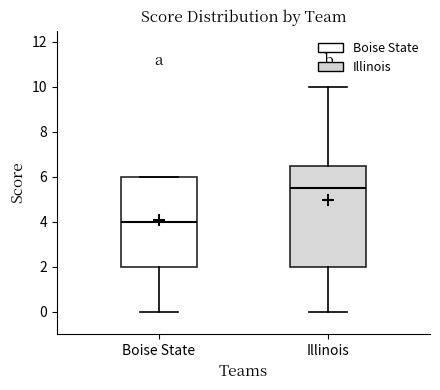

Reading left to right, read every box against the y-axis: the position of its median line, the range the box covers, and the ends of its whiskers. The values are not printed on the chart, so give them approximately, as read against the axis.

Boise State: median 4.0, box 2.0 to 6.0, whiskers 0.0 to 6.0
Illinois: median 5.6, box 2.0 to 6.6, whiskers 0.0 to 10.0